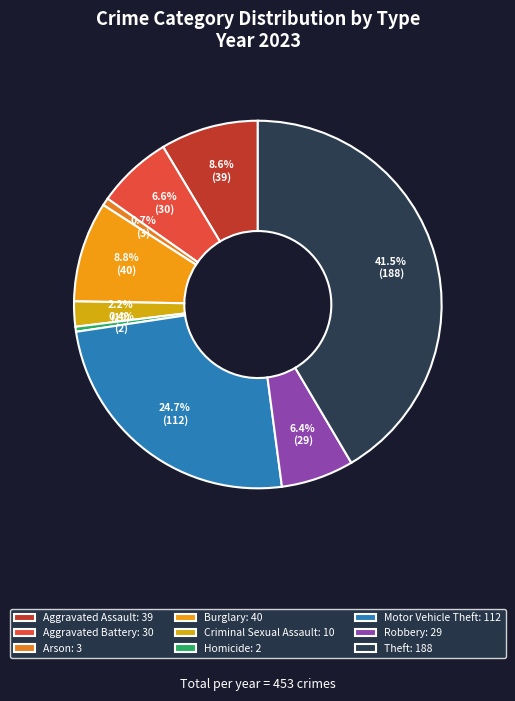

How many segments does this pie chart have?

9